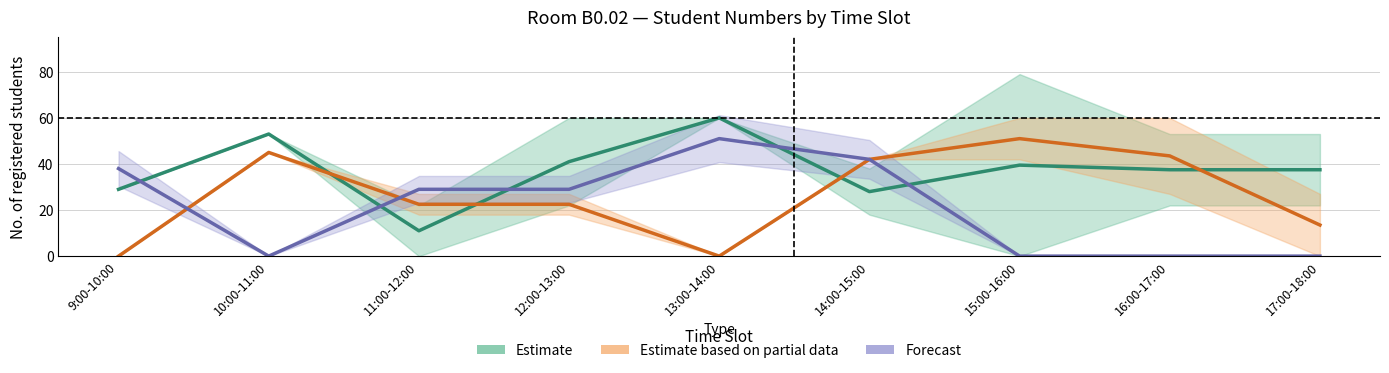

Where is the first local maximum for Forecast?

13:00-14:00